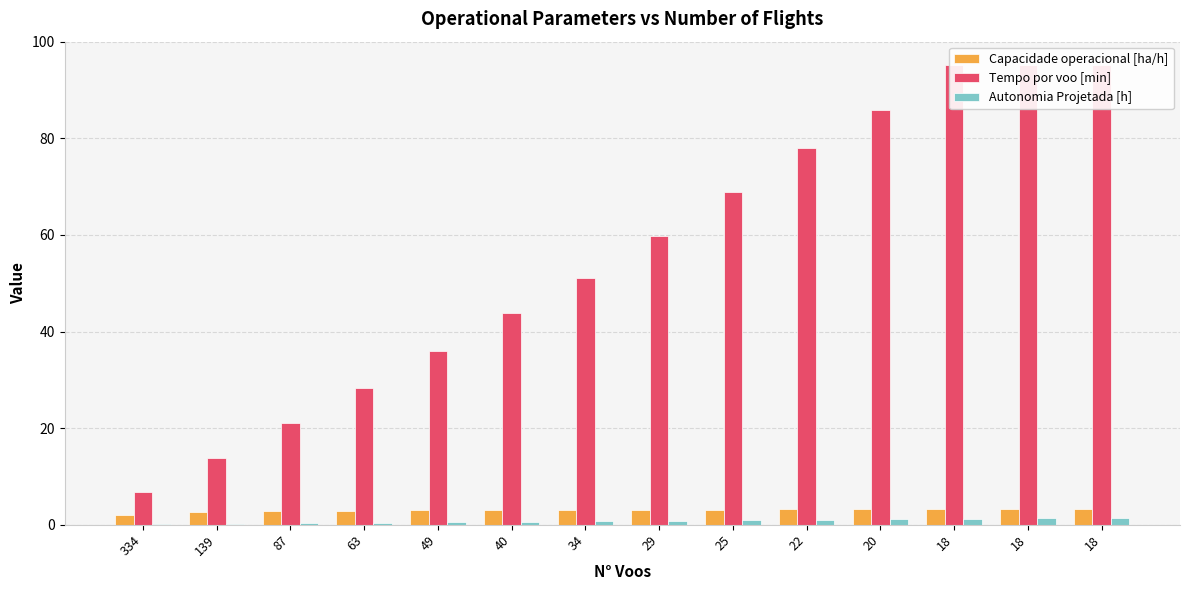

What is the value of the Autonomia Projetada [h] bar at the 7th from the left?

0.7